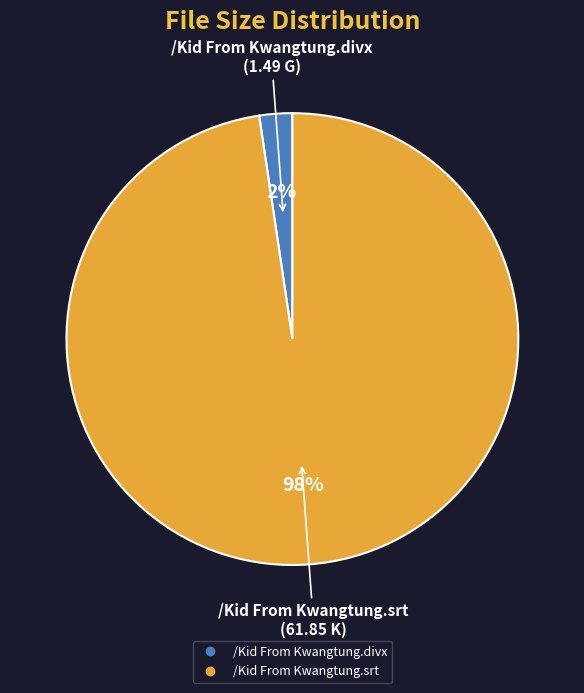

Is it true that /Kid From Kwangtung.divx is 2% of the pie?

True